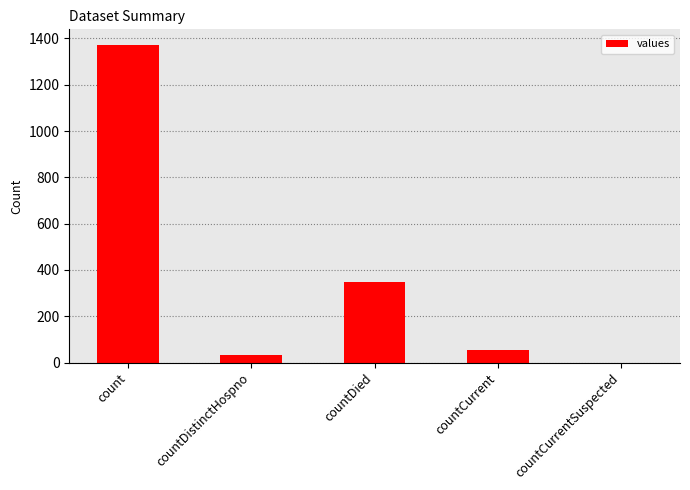

What is the greatest value displayed?

1371